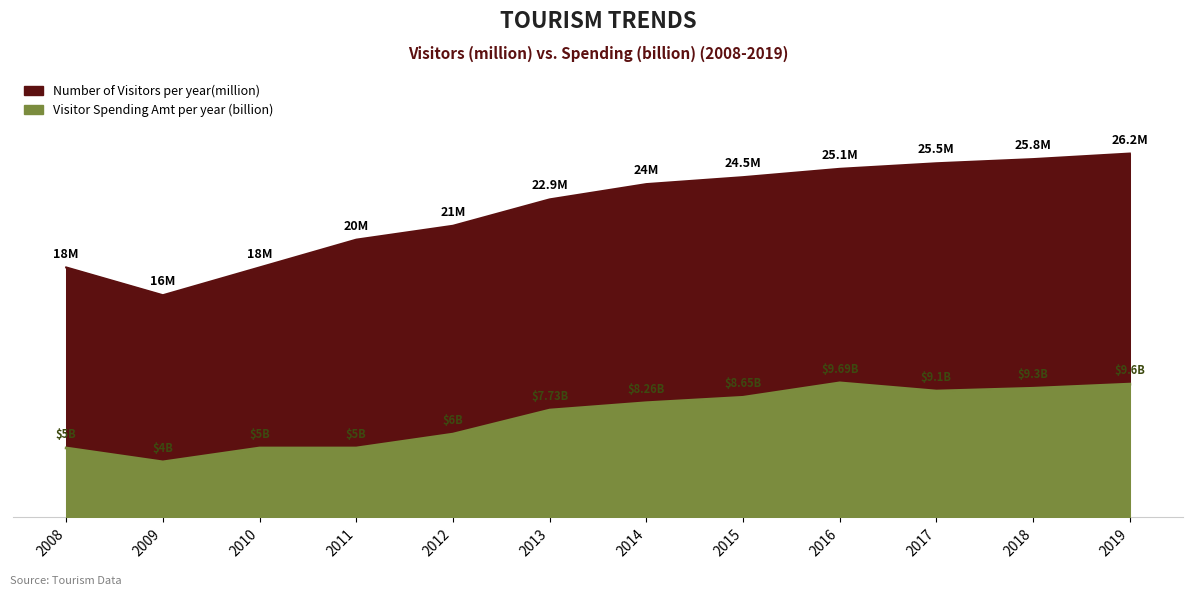

Reading right to left, what are all the values shown in this chart?

Number of Visitors per year(million): 2019=26.2	2018=25.8	2017=25.5	2016=25.1	2015=24.5	2014=24.0	2013=22.9	2012=21.0	2011=20.0	2010=18.0	2009=16.0	2008=18.0
Visitor Spending Amt per year (billion): 2019=9.6	2018=9.3	2017=9.1	2016=9.7	2015=8.7	2014=8.3	2013=7.7	2012=6.0	2011=5.0	2010=5.0	2009=4.0	2008=5.0